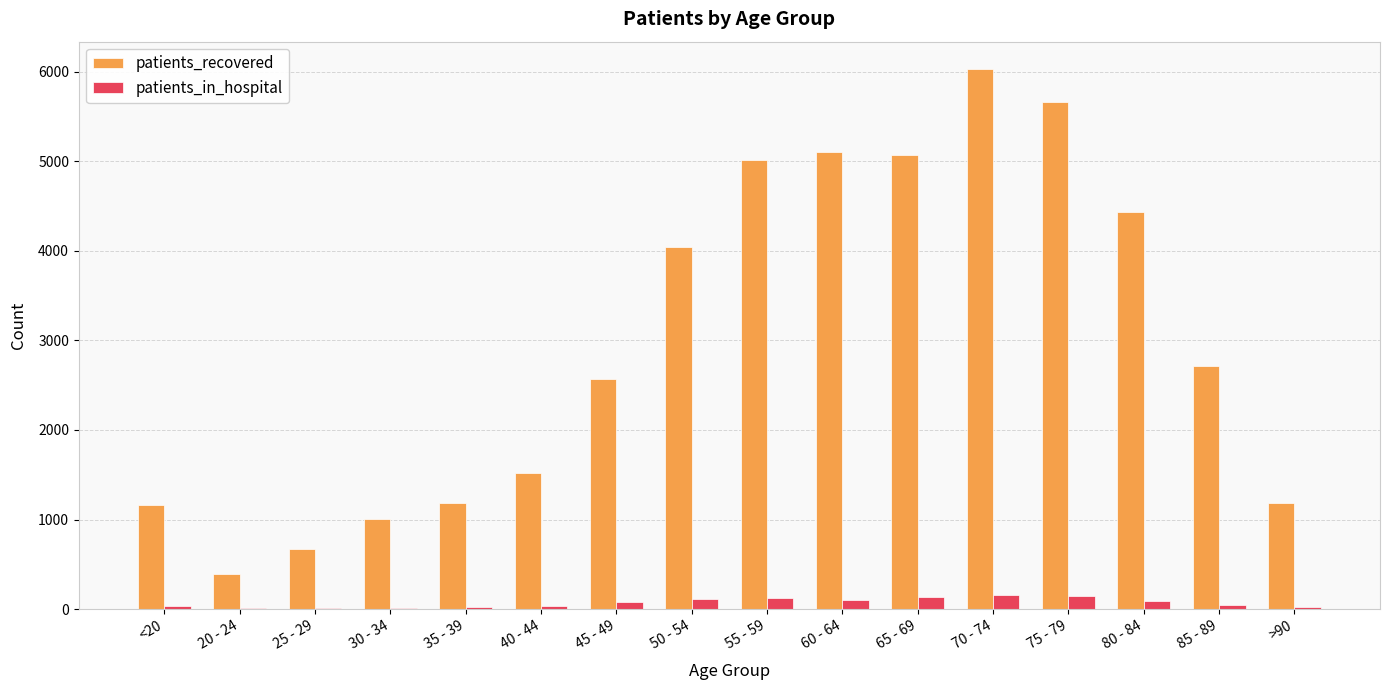

The value of patients_recovered at 60 - 64 is 5108. True or false?

True